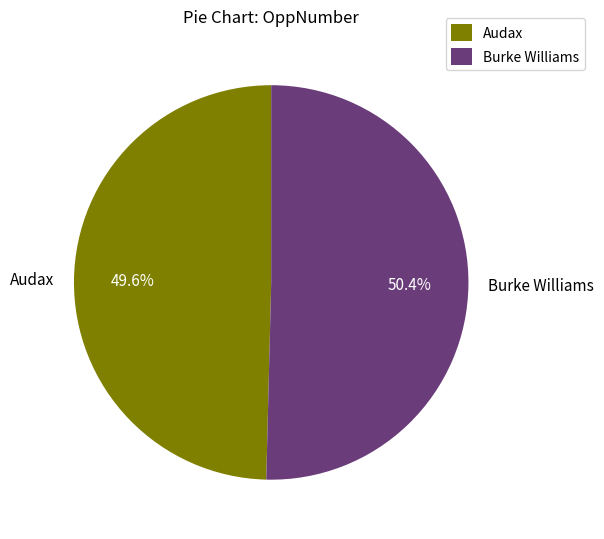

How many segments does this pie chart have?

2